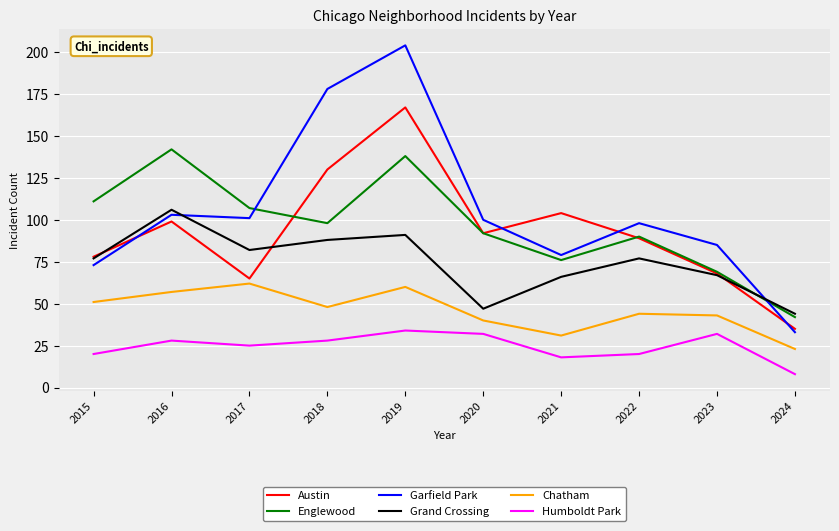

What is the sum of all Grand Crossing values?

745